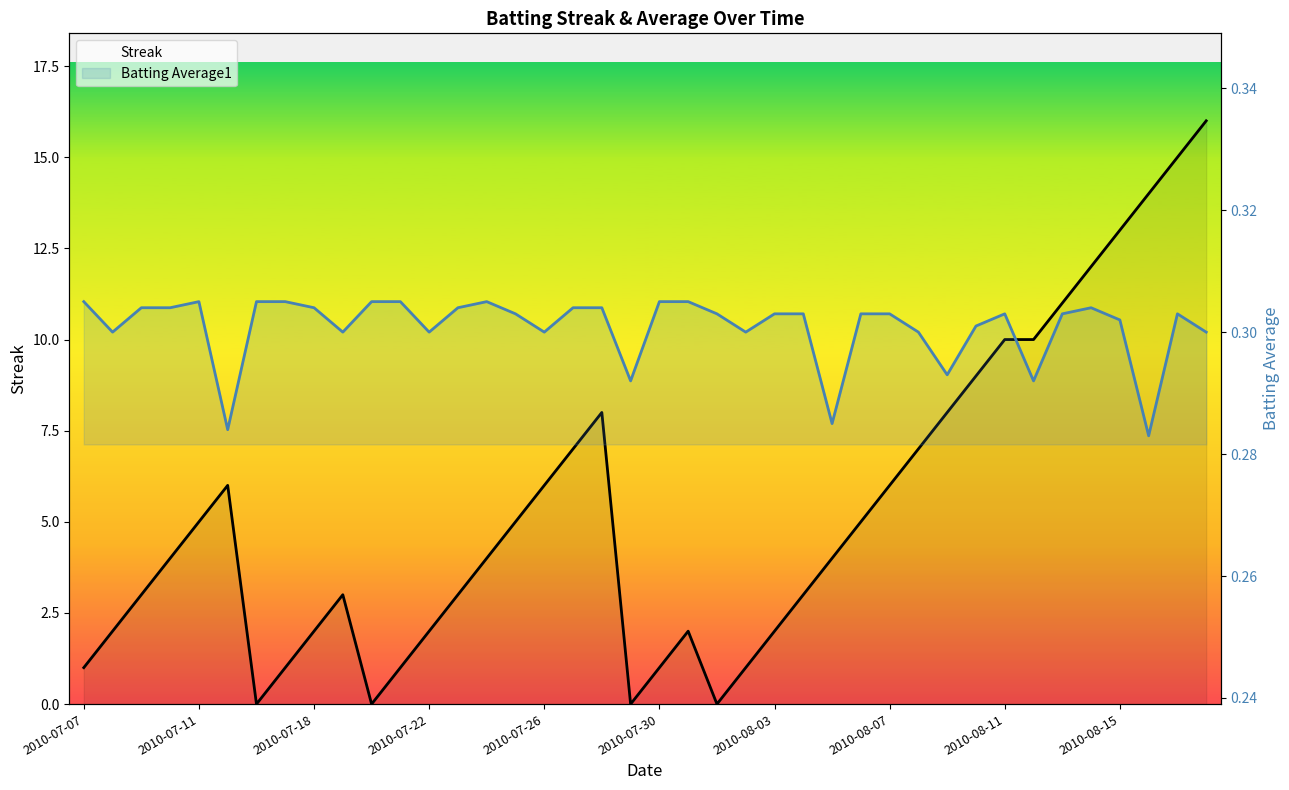

After their last crossing, which series has the higher values: Batting Average1 or Streak?

Streak